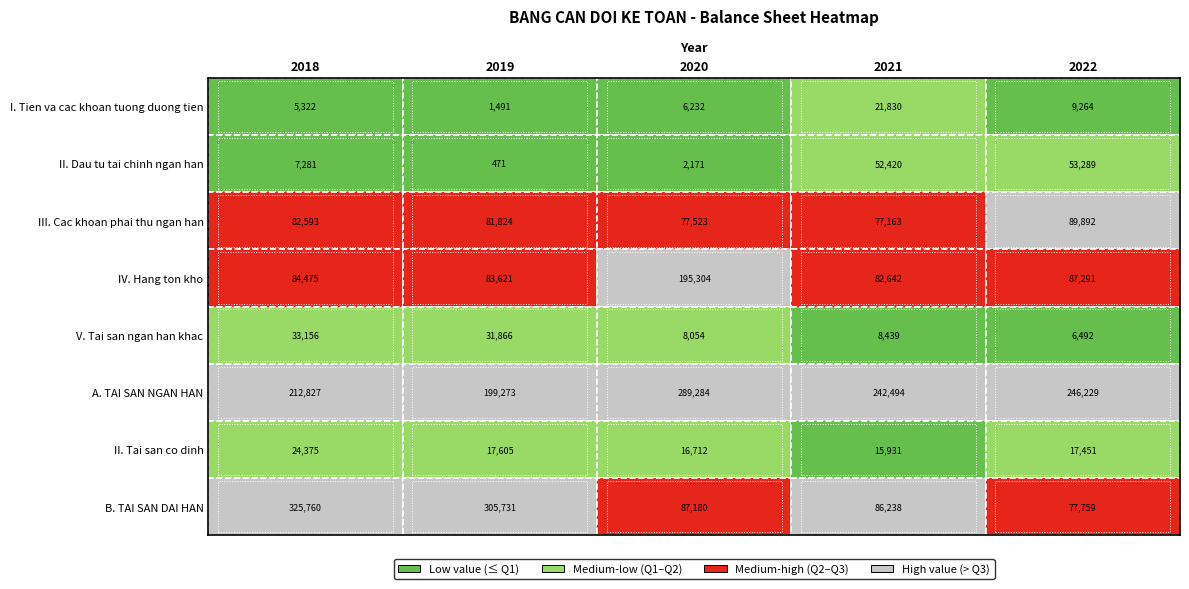

Reading right to left, transcribe all the data shown in this chart.

I. Tien va cac khoan tuong duong tien: 4=9264	3=21830	2=6232	1=1491	0=5322
II. Dau tu tai chinh ngan han: 4=53289	3=52420	2=2171	1=471	0=7281
III. Cac khoan phai thu ngan han: 4=89892	3=77163	2=77523	1=81824	0=82593
IV. Hang ton kho: 4=87291	3=82642	2=195304	1=83621	0=84475
V. Tai san ngan han khac: 4=6492	3=8439	2=8054	1=31866	0=33156
A. TAI SAN NGAN HAN: 4=246229	3=242494	2=289284	1=199273	0=212827
II. Tai san co dinh: 4=17451	3=15931	2=16712	1=17605	0=24375
B. TAI SAN DAI HAN: 4=77759	3=86238	2=87180	1=305731	0=325760